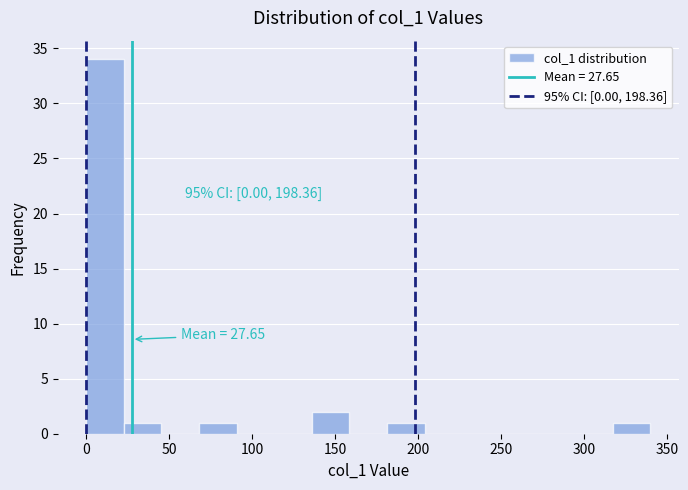

Over which range of the x-axis is the bar tallest?

0 to 25